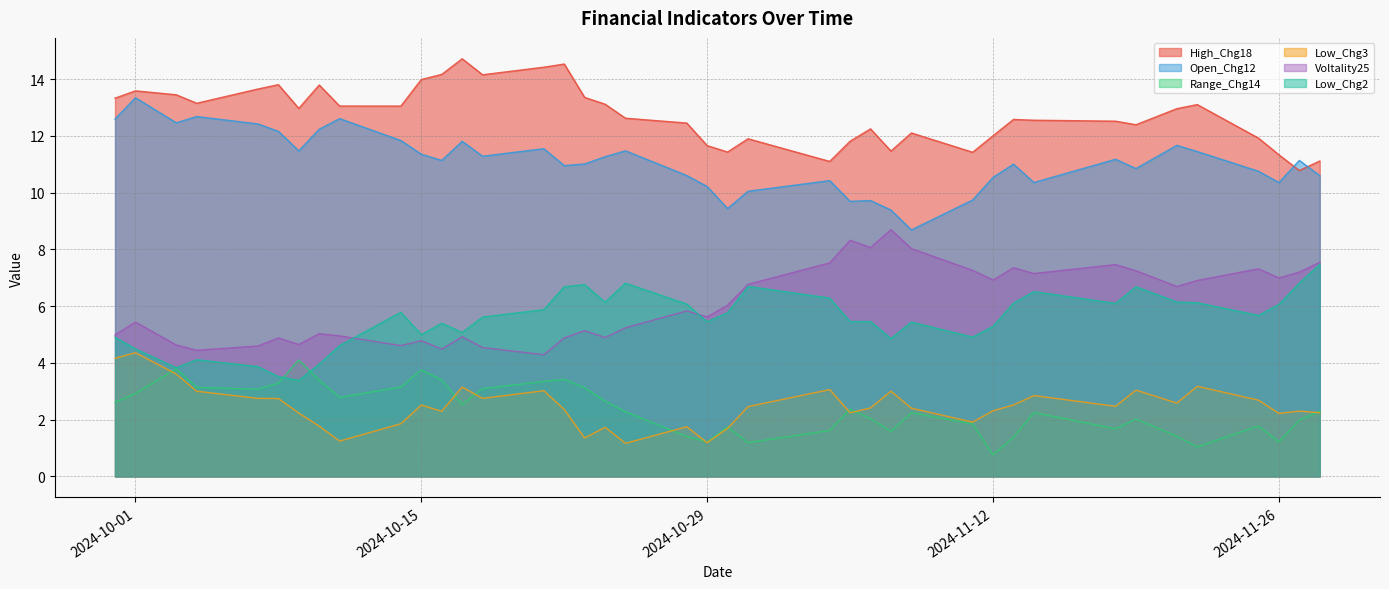

Where does the Voltality25 series first go above 5?

2024-10-01